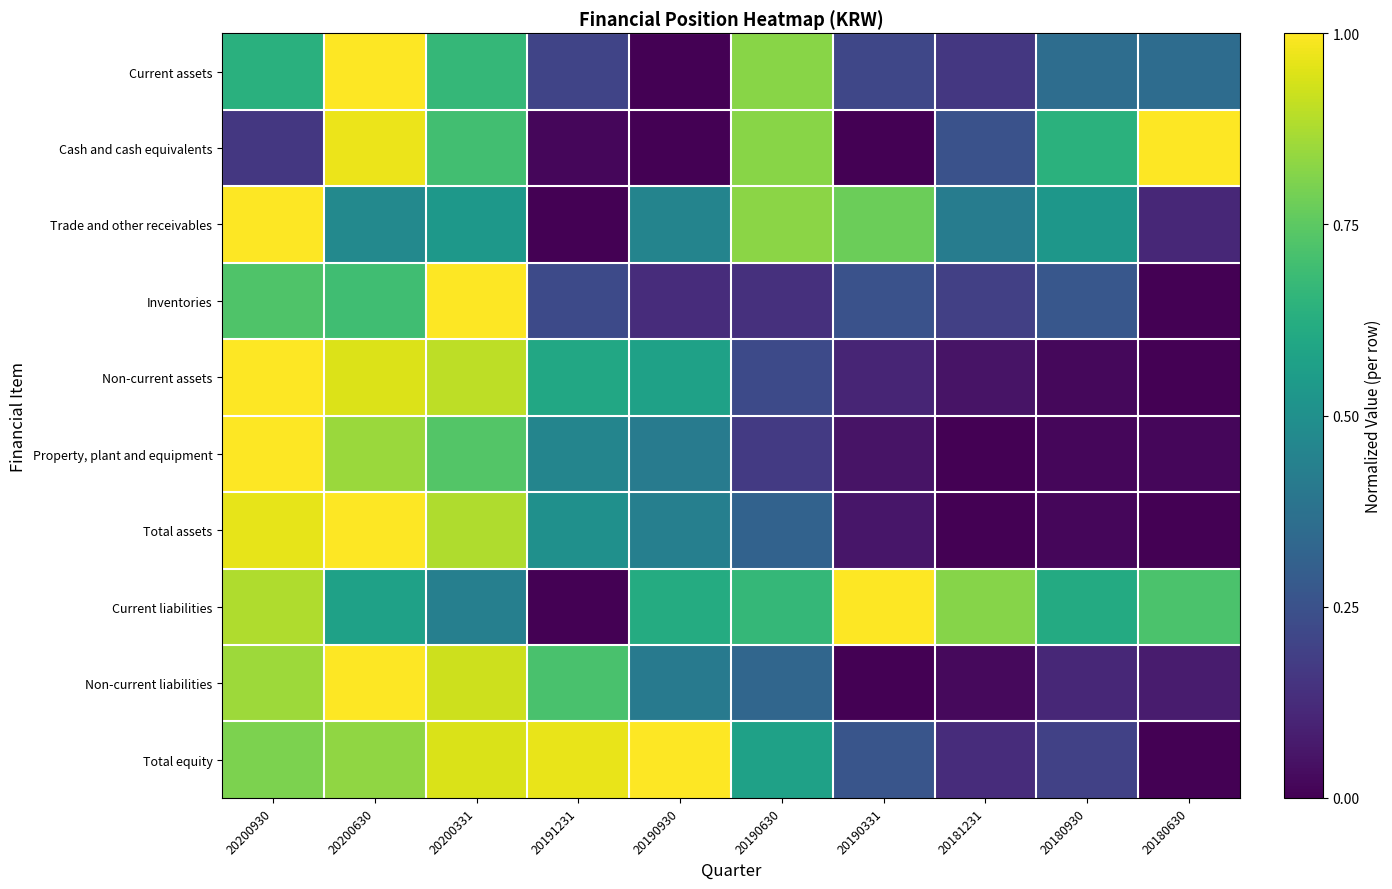

What is the difference between the highest and lowest values at 20181231?

0.8